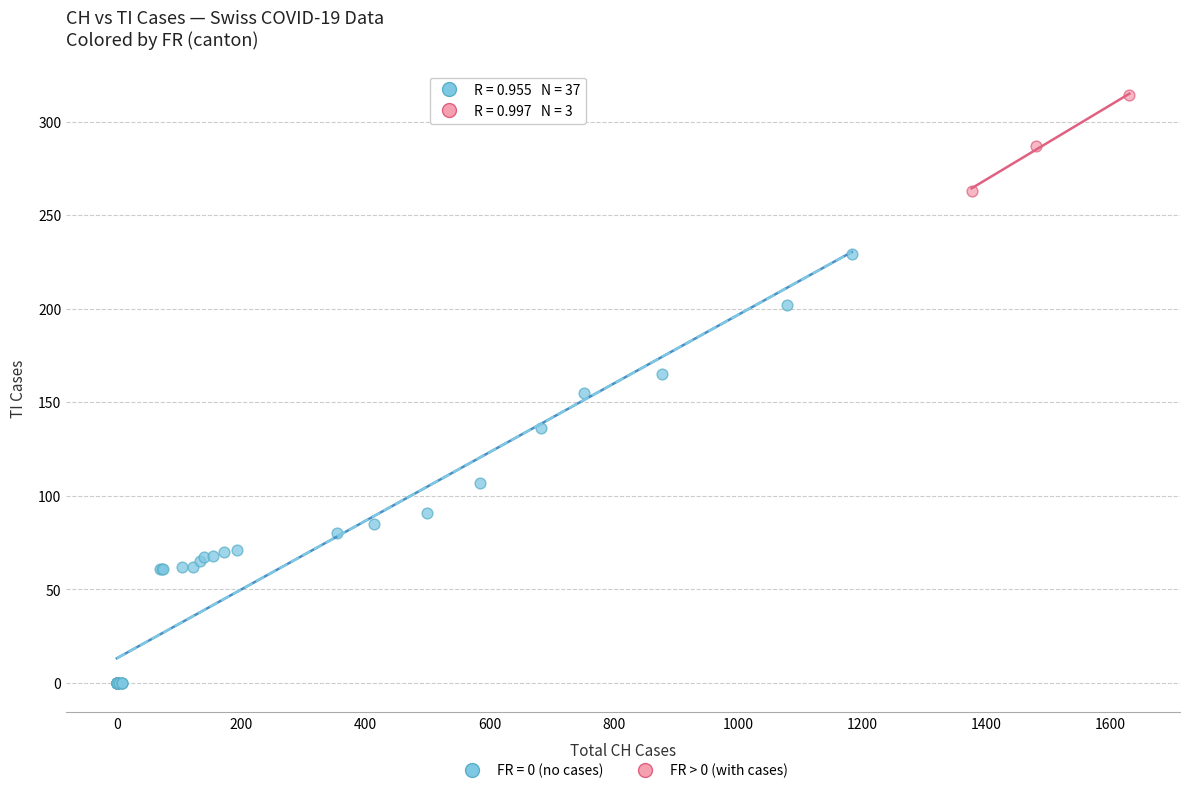

Which series has the largest Y range (max minus min)?

FR = 0 (no cases)